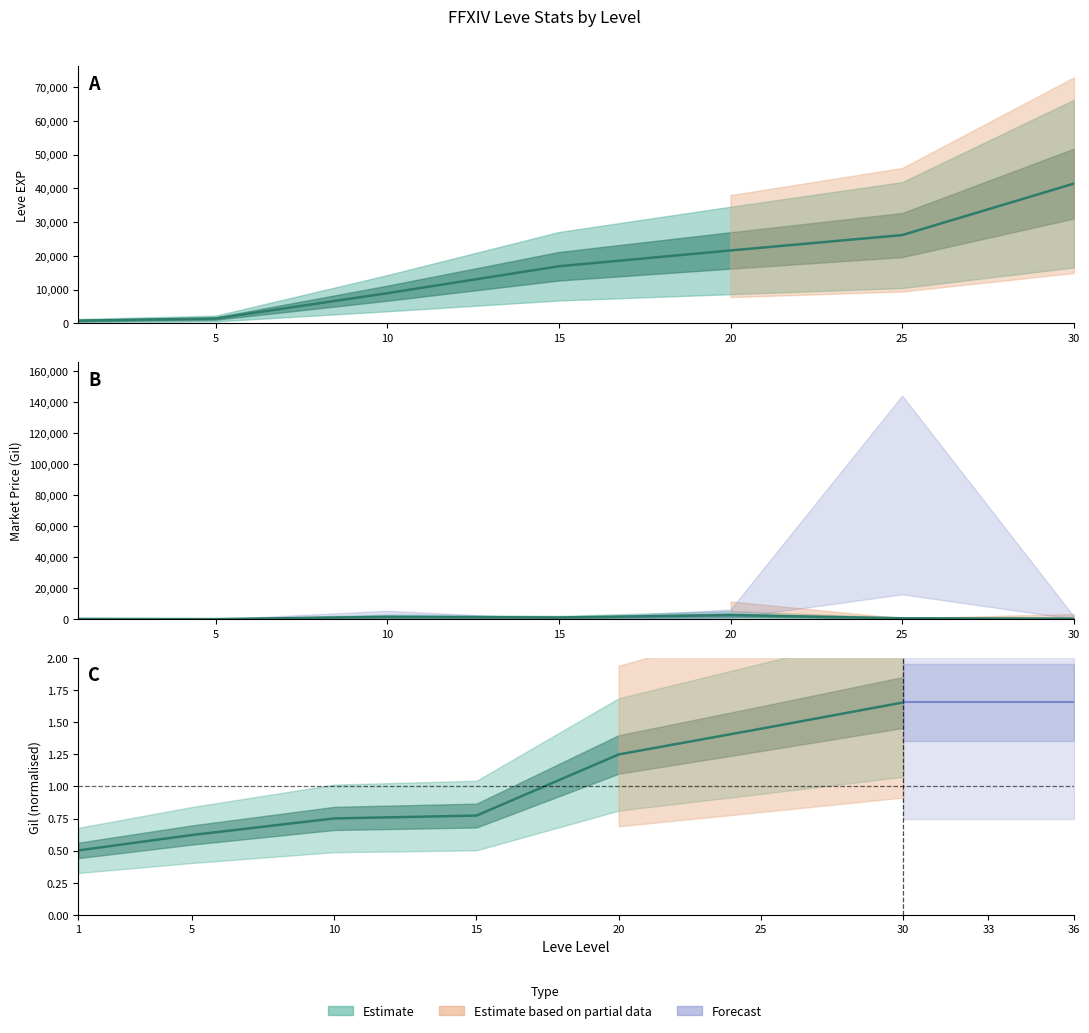

Rank the series at 10 from highest to lowest value.

Leve EXP, currentAveragePrice, Leve Gil